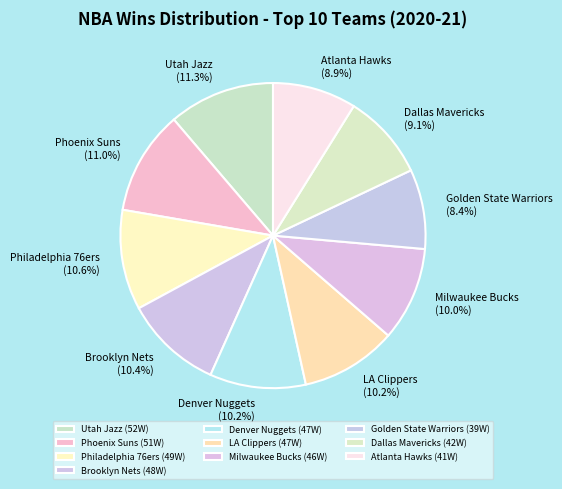

Does Denver Nuggets represent more than half of the total?

No